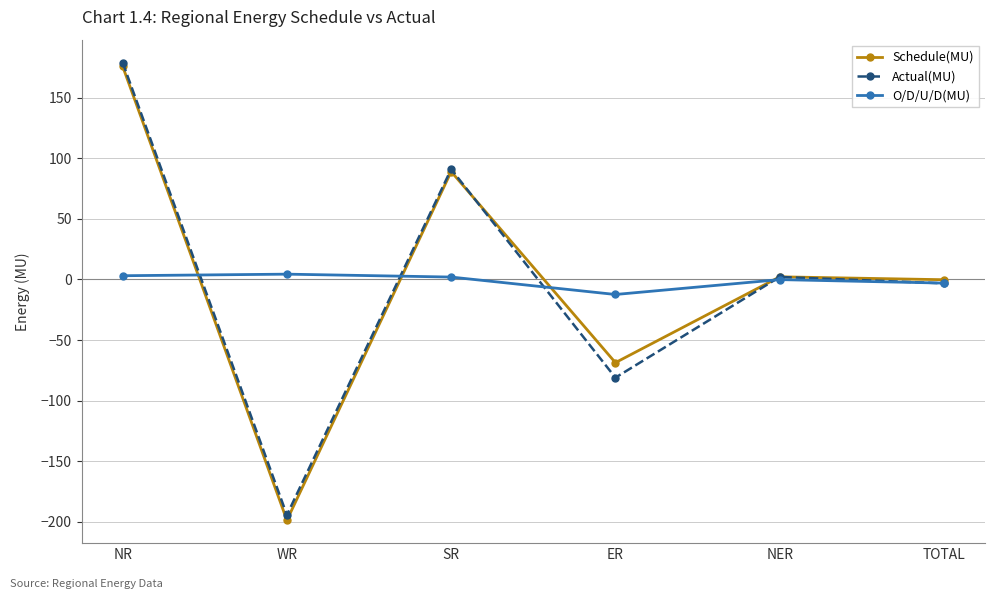

At which label is Actual(MU) closest to -7?

TOTAL